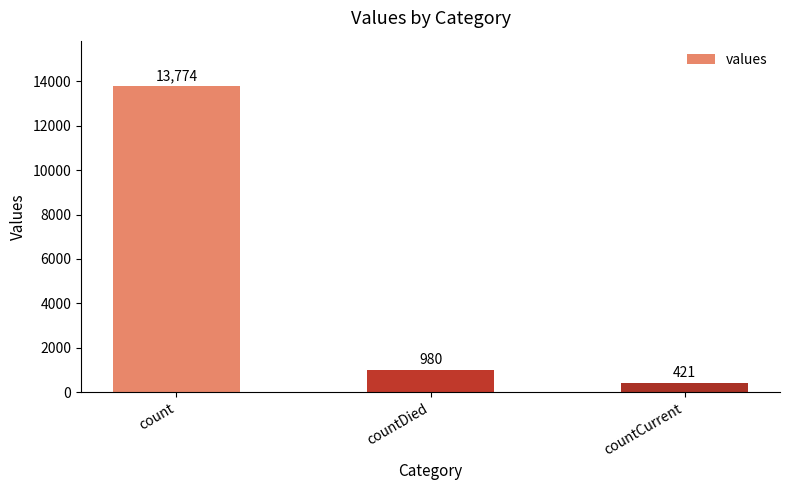

Reading right to left, what are all the values shown in this chart?

countCurrent=421	countDied=980	count=13774